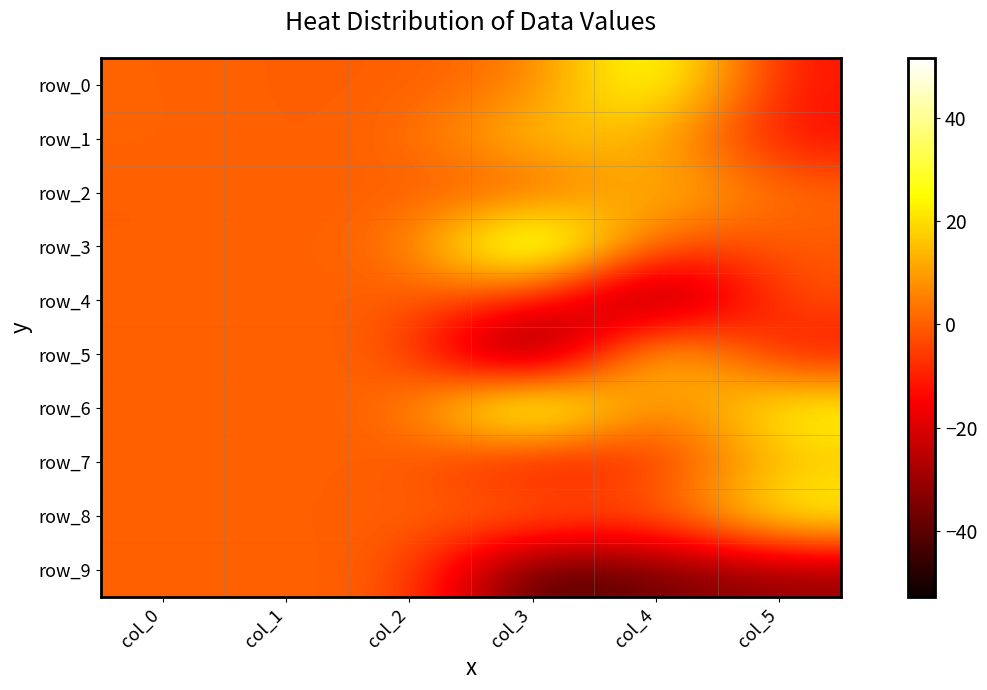

The value of row_6 at col_2 is 0.1. True or false?

False